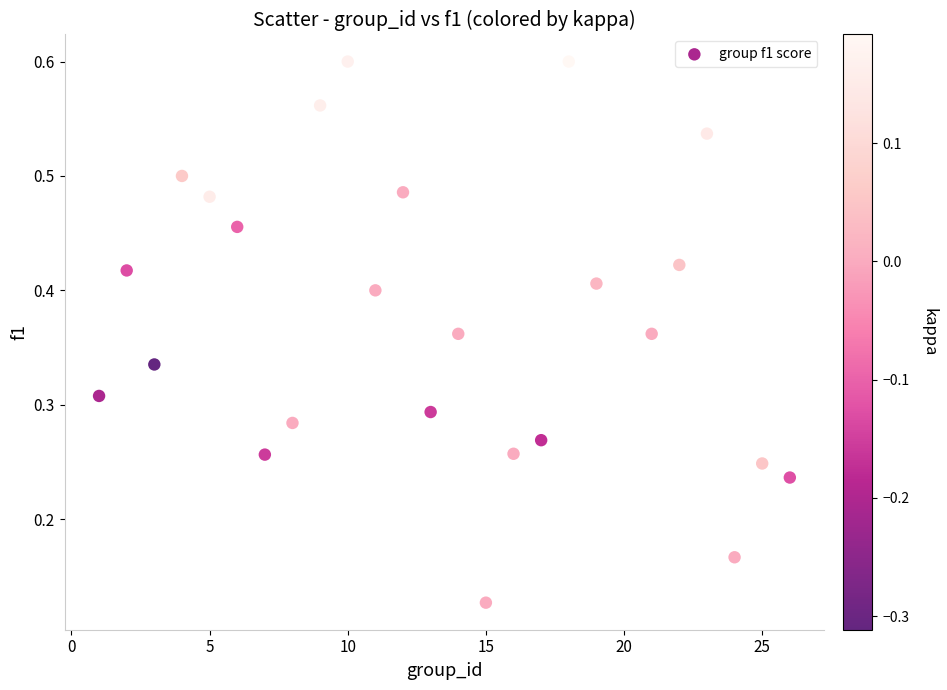

What is the range of X values (max minus min)?

25.0